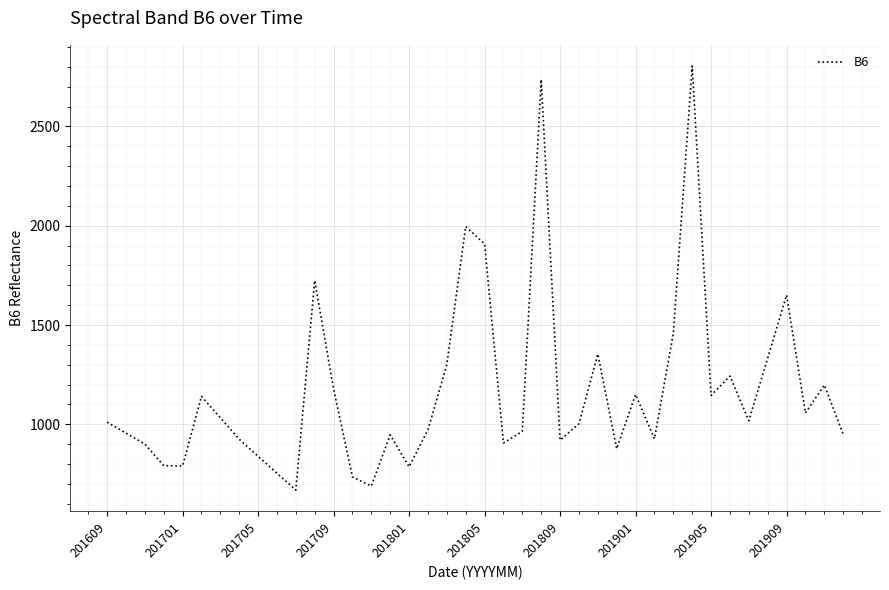

What is the difference between the maximum and minimum values?

2135